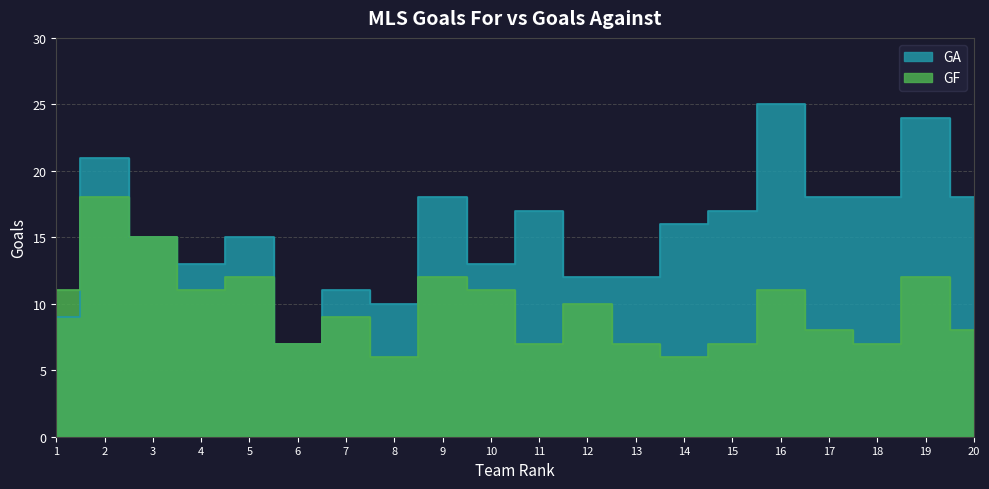

At which label is GA closest to 16?

14